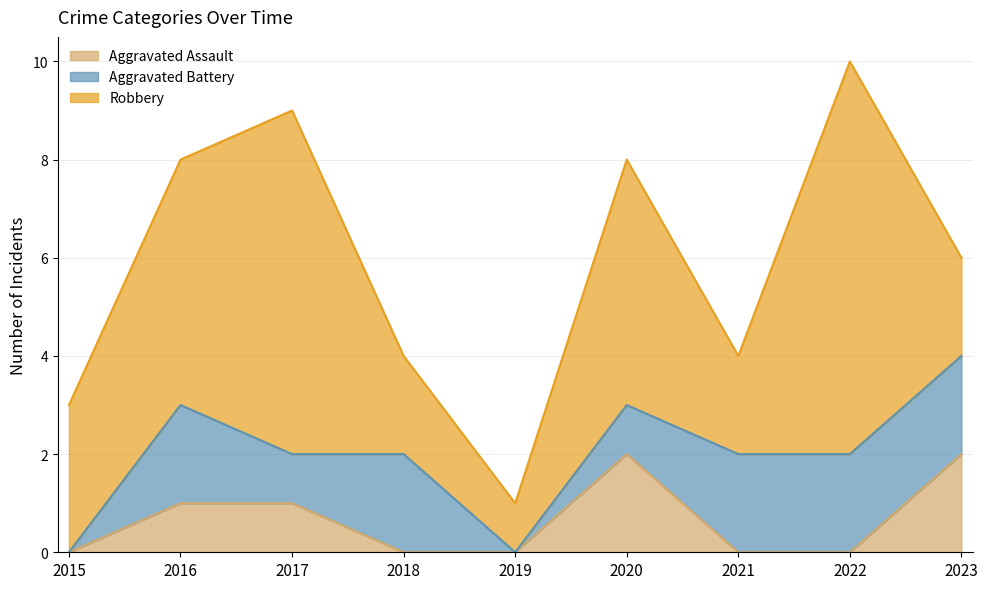

Does the chart have visible grid lines?

Yes